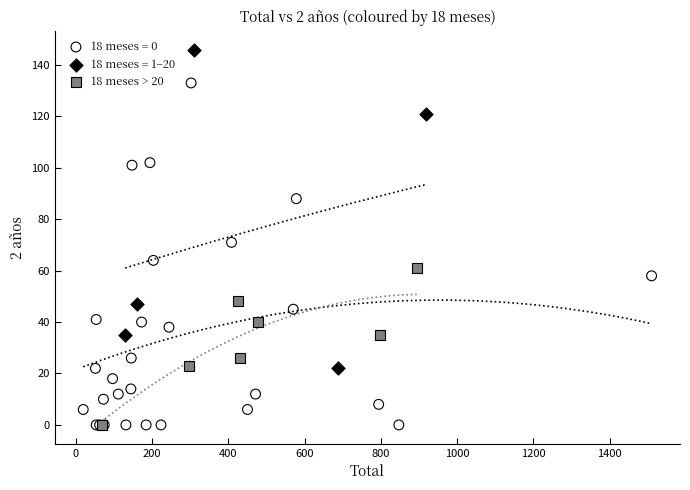

Which series contains the highest Y value?

18 meses = 1–20